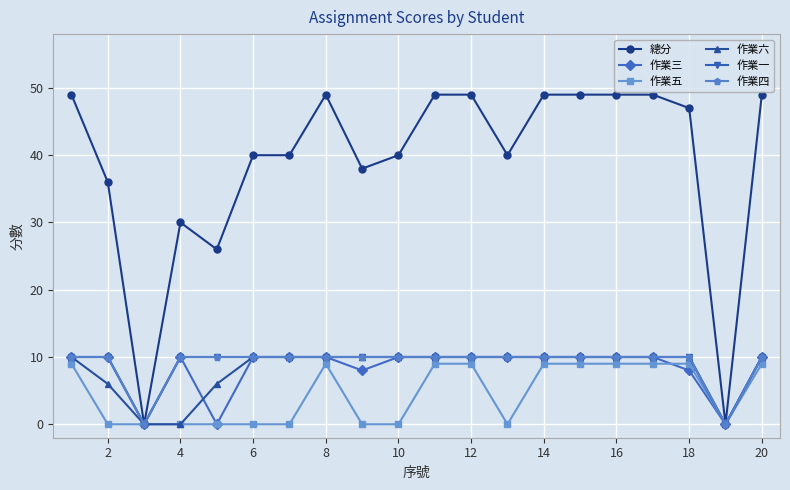

Rank the series by their maximum value, from highest to lowest.

總分, 作業三, 作業六, 作業一, 作業四, 作業五